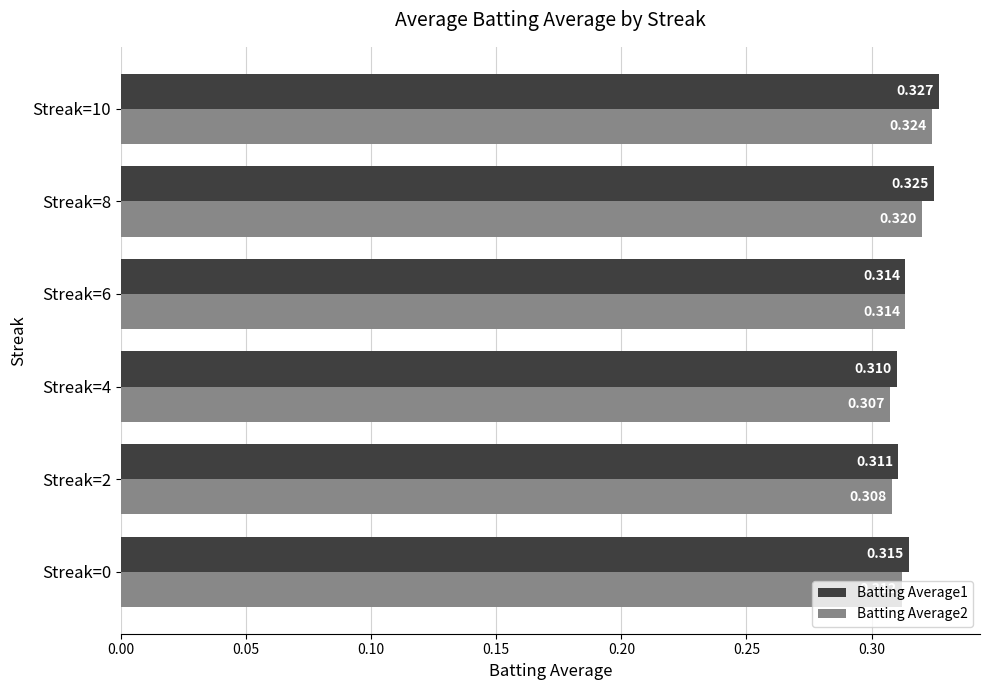

Is the value of Batting Average2 at Streak=2 greater than the value of Batting Average1 at Streak=8?

No